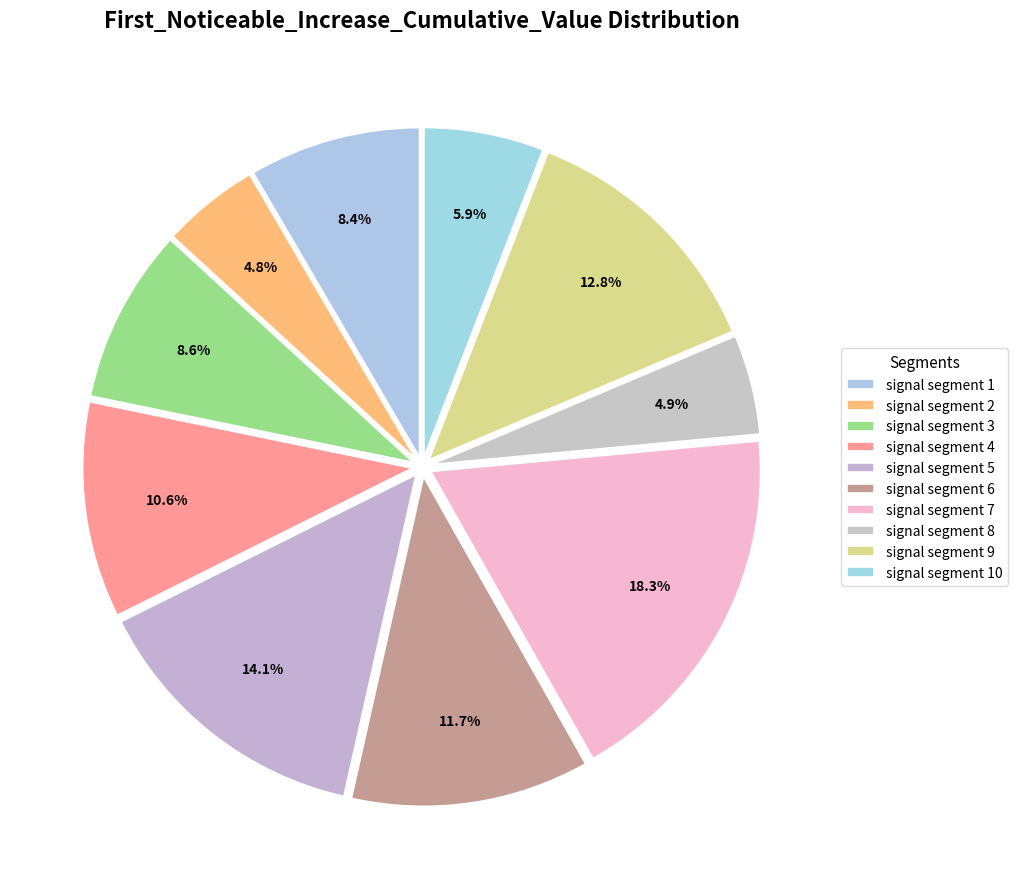

What is the smallest slice in the pie chart?

signal segment 2